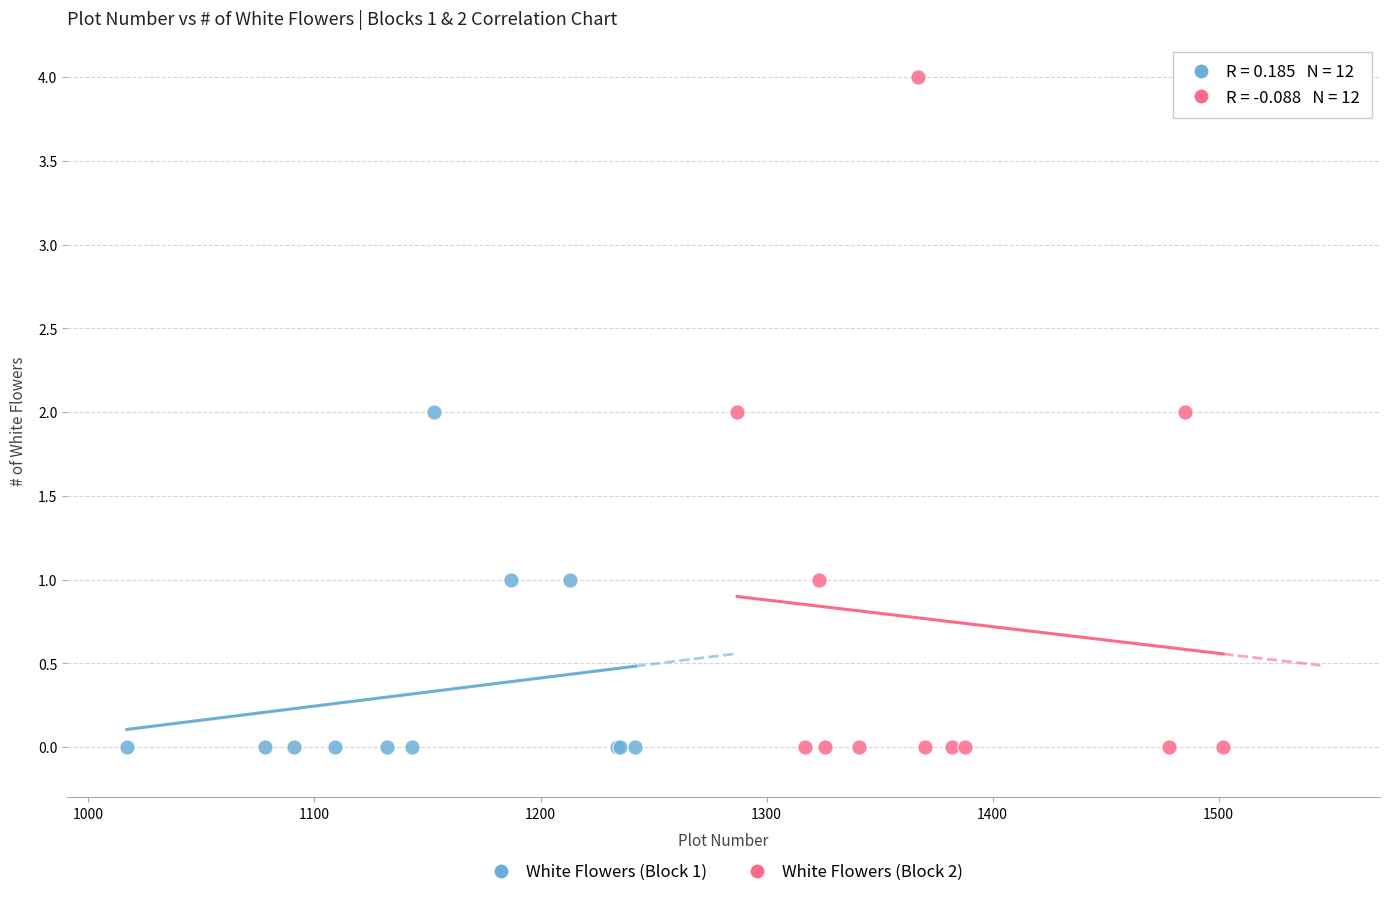

Which series reaches the maximum Y coordinate?

White Flowers (Block 2)